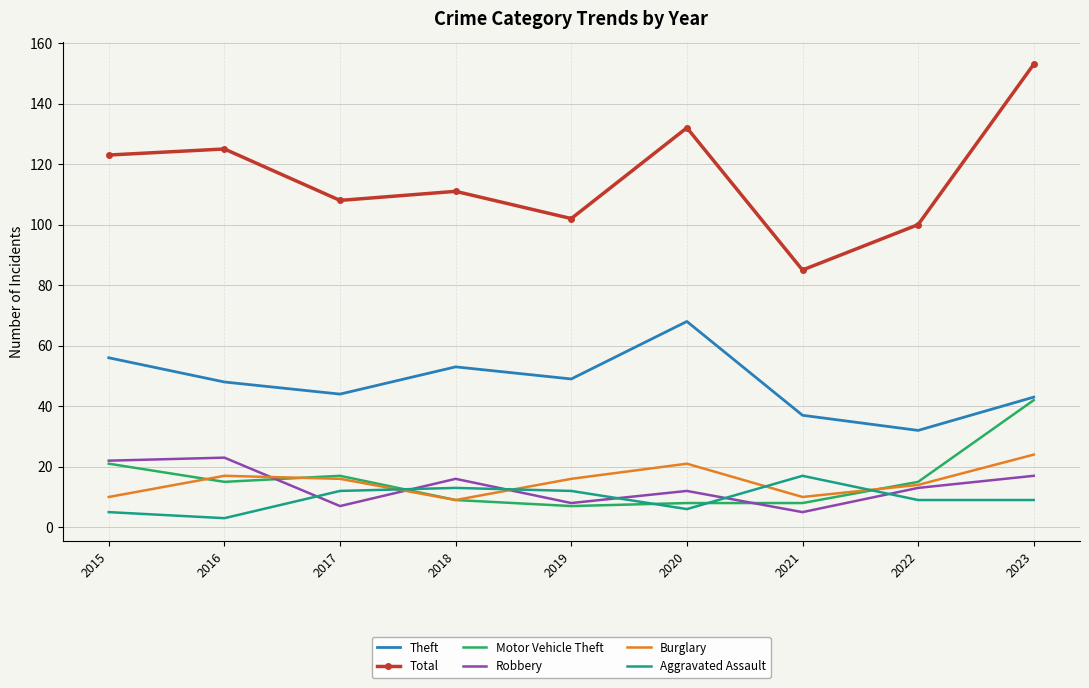

Reading left to right, what are all the values shown in this chart?

Theft: 56	48	44	53	49	68	37	32	43
Total: 123	125	108	111	102	132	85	100	153
Motor Vehicle Theft: 21	15	17	9	7	8	8	15	42
Robbery: 22	23	7	16	8	12	5	13	17
Burglary: 10	17	16	9	16	21	10	14	24
Aggravated Assault: 5	3	12	13	12	6	17	9	9